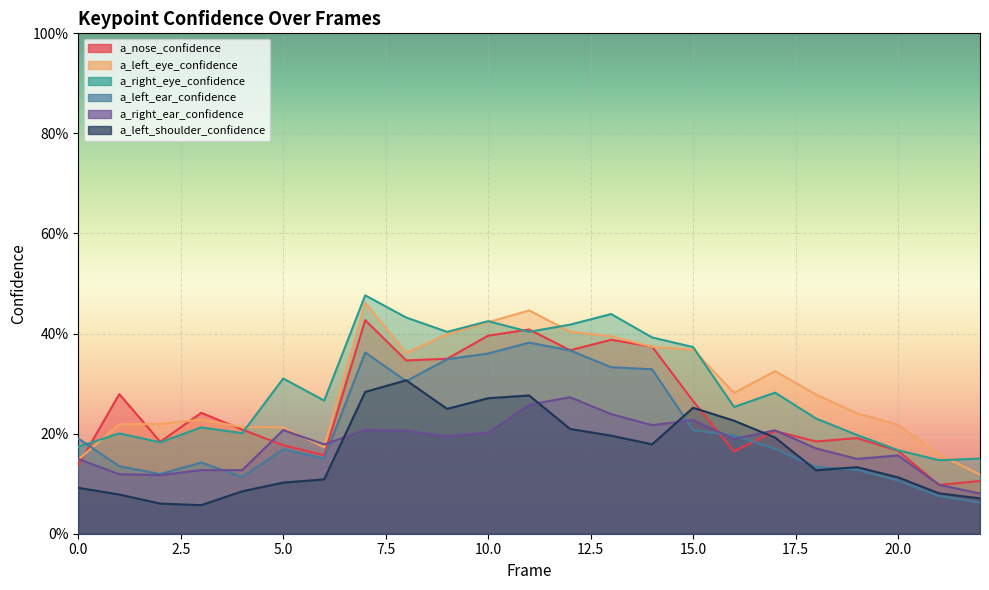

What value does the a_left_ear_confidence series have at 4?

0.1